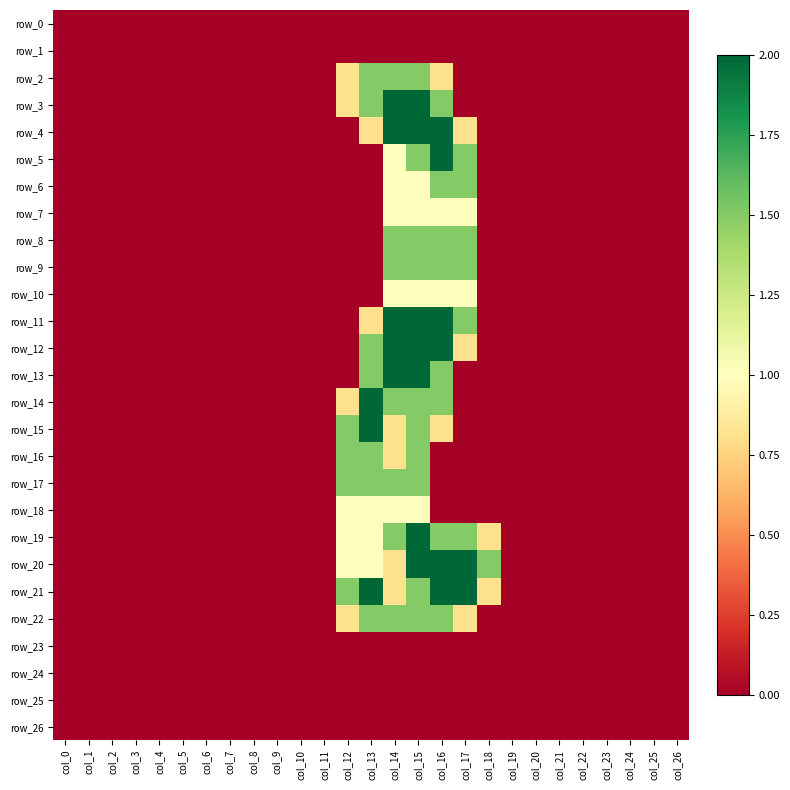

The row_14 series shows 0.6 at col_14. True or false?

False